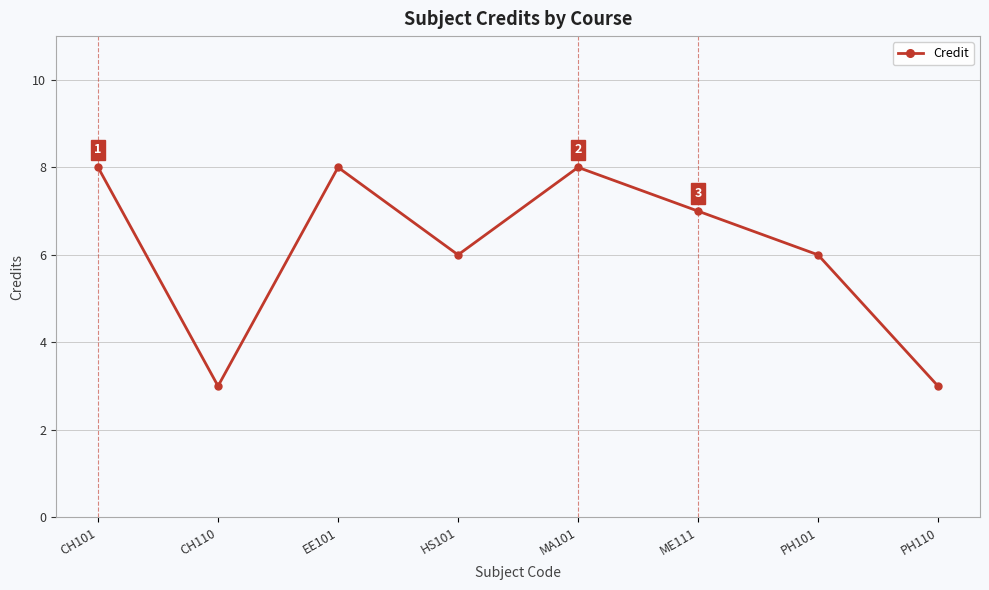

What is the label of the 6th point from the left?

ME111